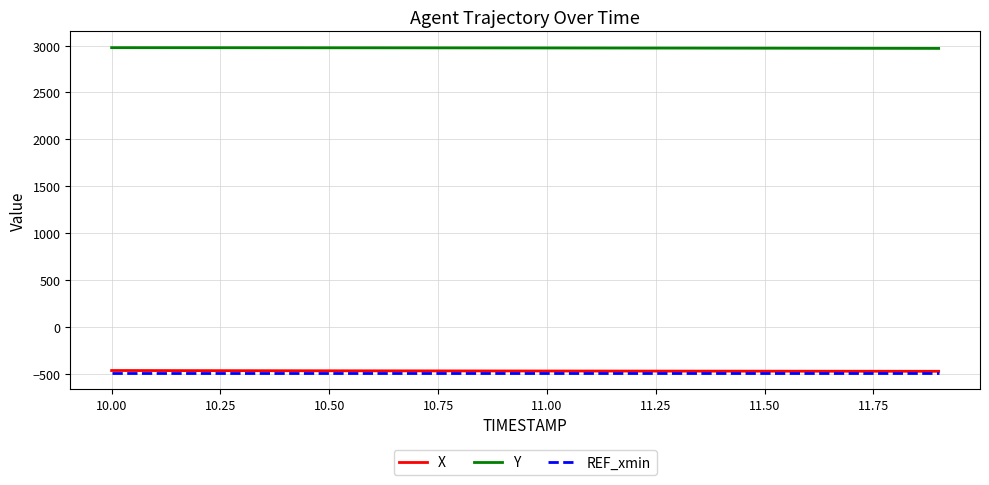

What is the minimum value shown in the chart?

-493.0